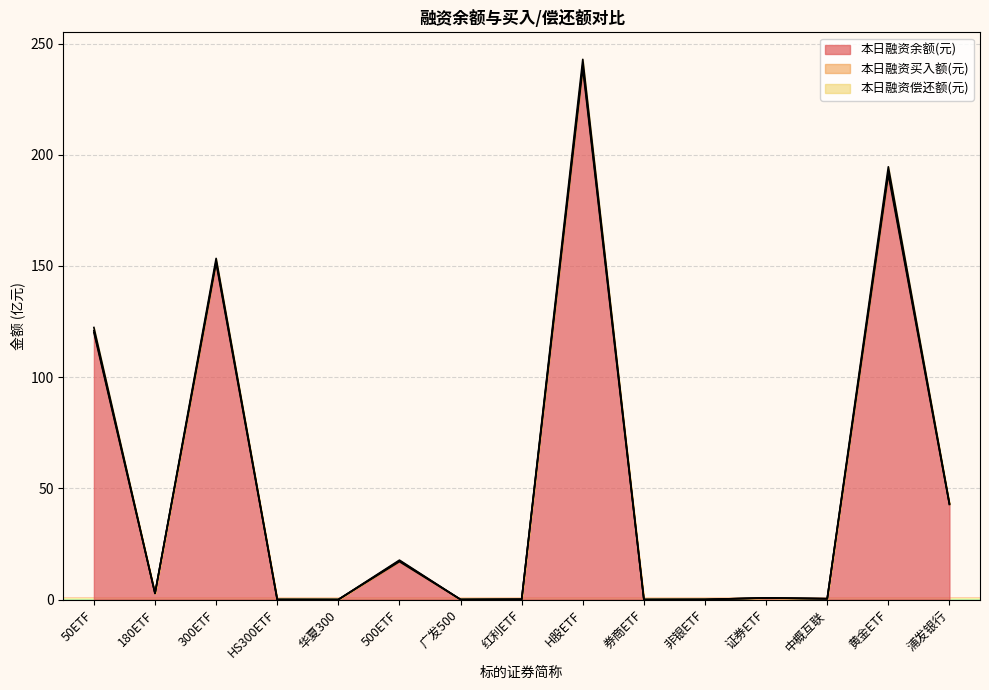

At which category is the sum across all series the highest?

H股ETF